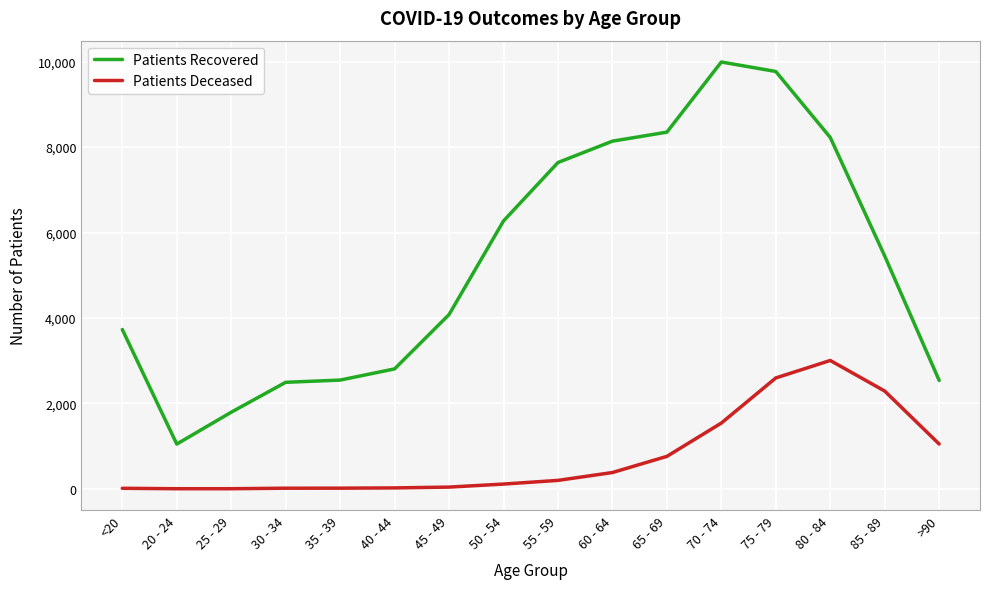

Does the chart have visible grid lines?

Yes